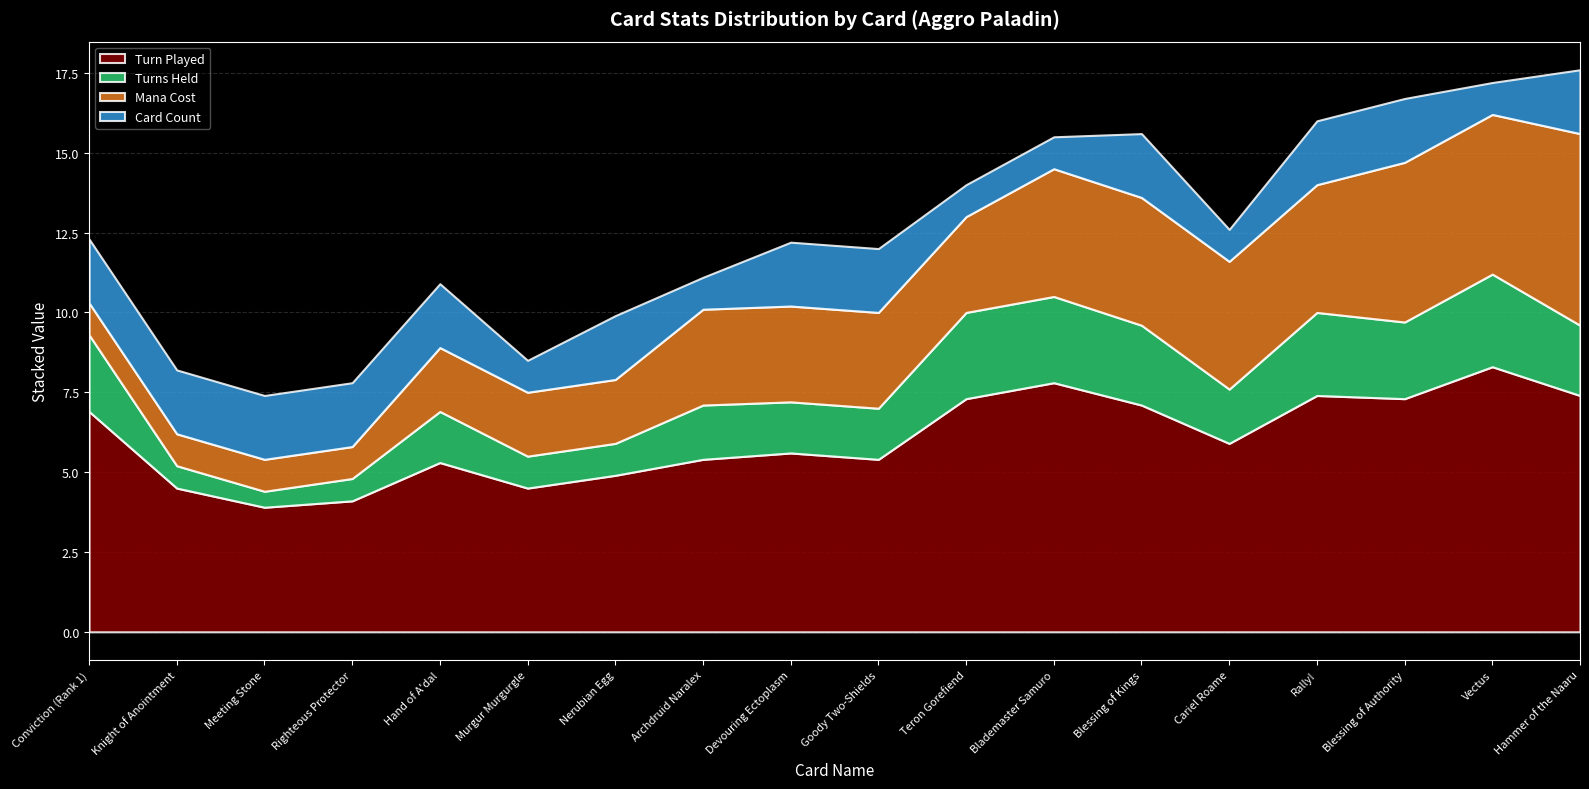

Is it true that Turn Played equals 3.9 at Meeting Stone?

True